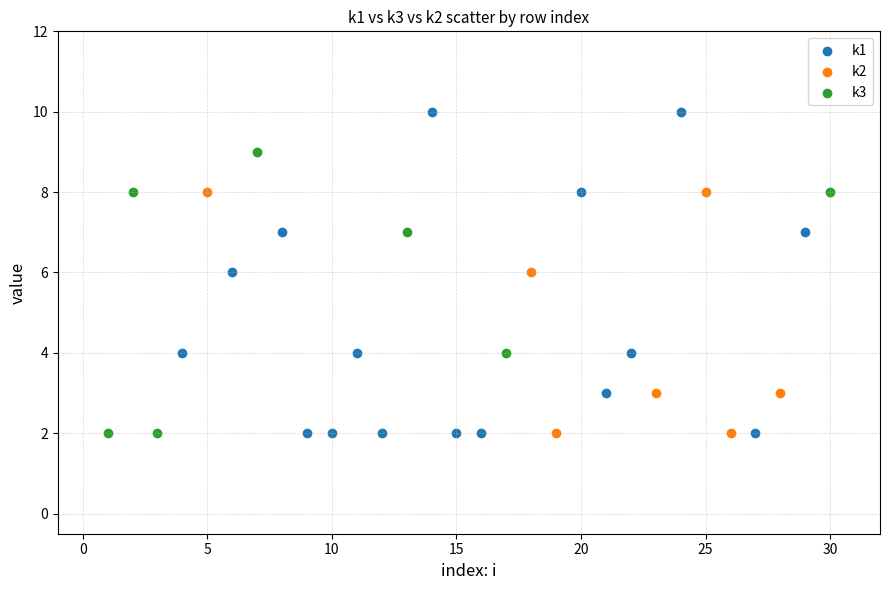

Which series contains the highest Y value?

k1